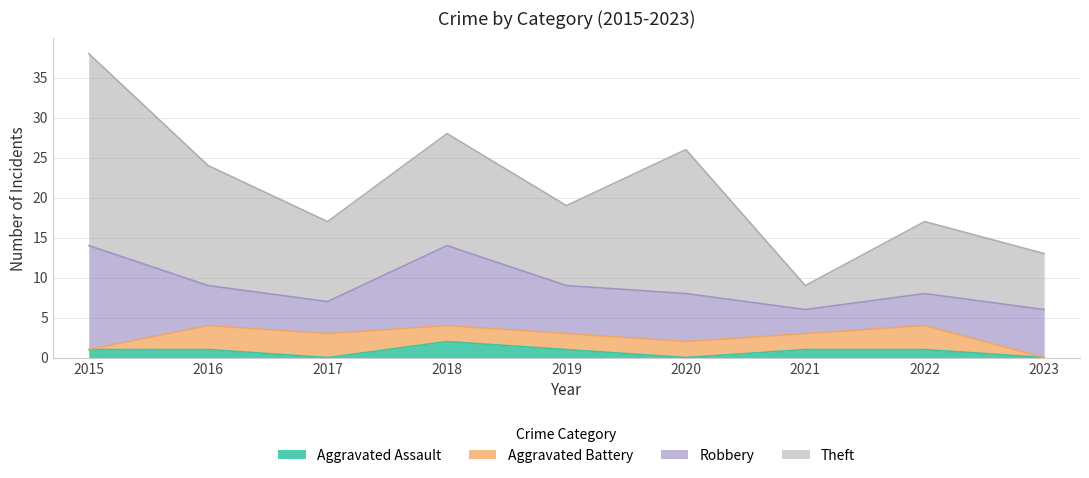

Which series changed the most between 2019 and 2020?

Theft